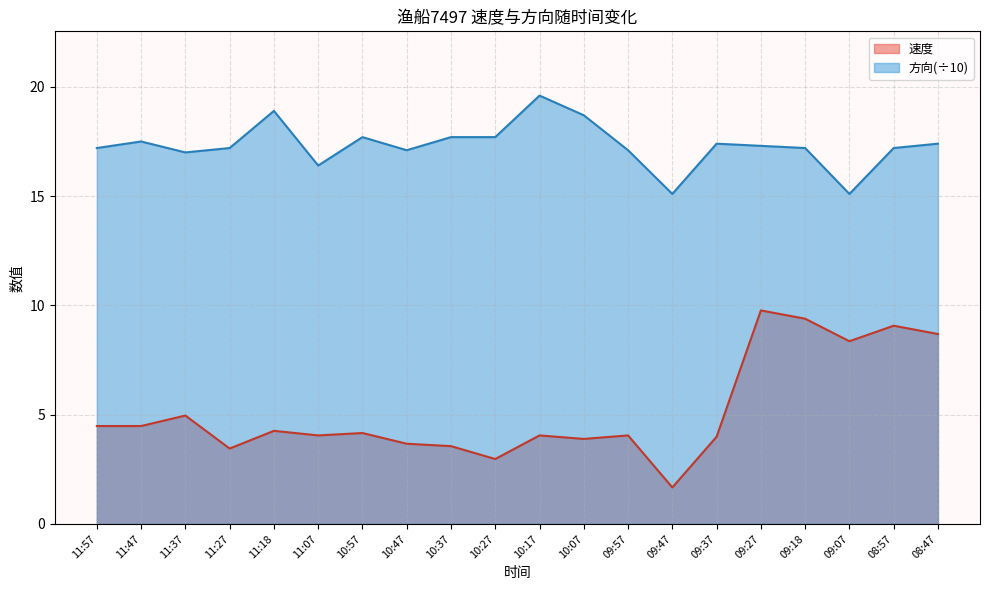

True or false: 方向 and 速度 intersect in this chart.

False